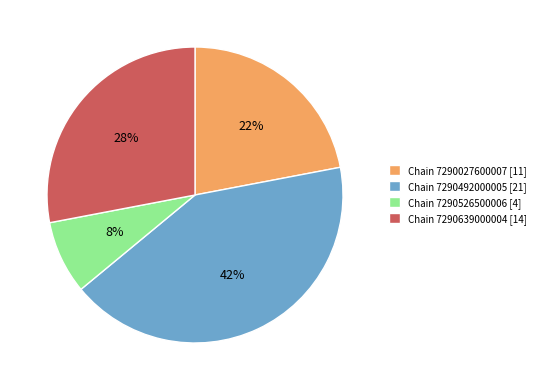

True or false: Chain 7290027600007 [11] accounts for 9% of the total.

False